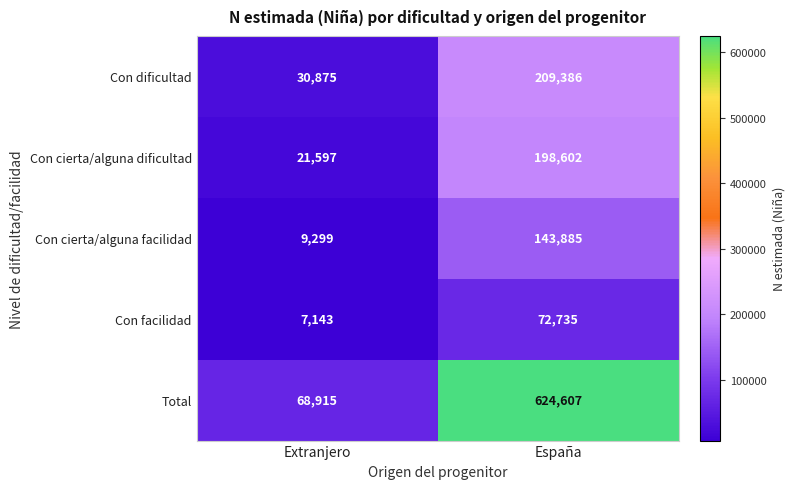

At how many categories does at least one series exceed 435675?

1